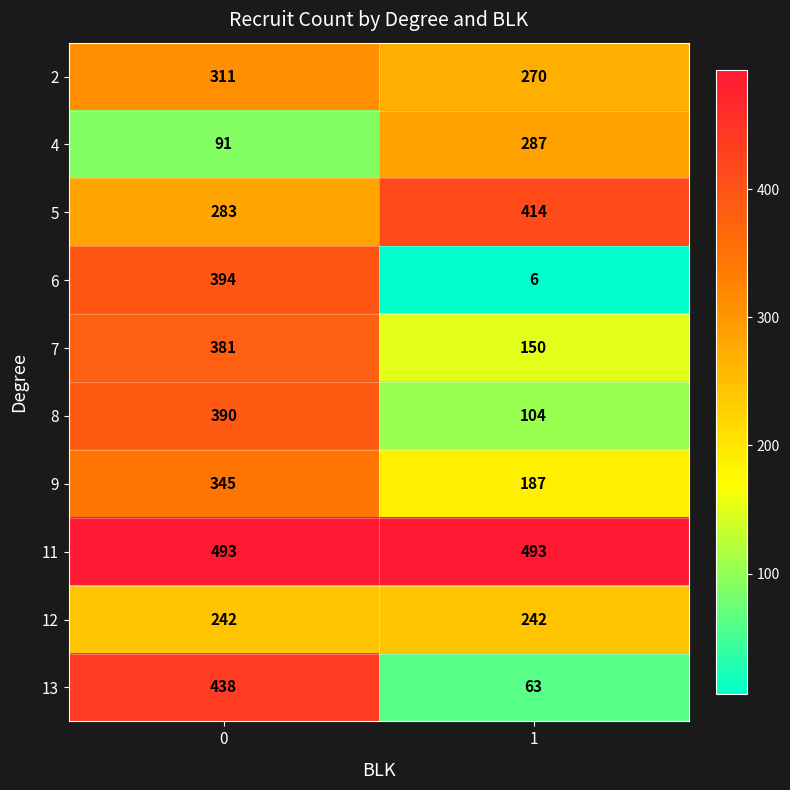

What is the smallest value displayed?

6